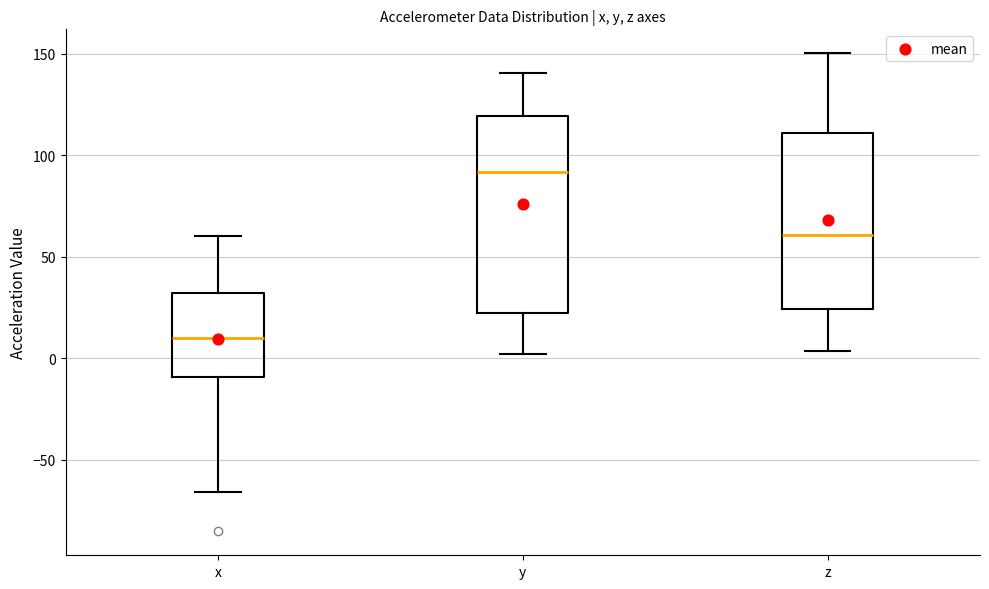

Reading left to right, transcribe this box plot: for each box, give where its median line is, the range the box spans, and where its two whiskers end, as read against the y-axis. The values are not printed on the chart, so give them approximately, as read against the axis.

x: median 10, box -10 to 30, whiskers -65 to 60
y: median 90, box 20 to 120, whiskers 0 to 140
z: median 60, box 25 to 110, whiskers 5 to 150